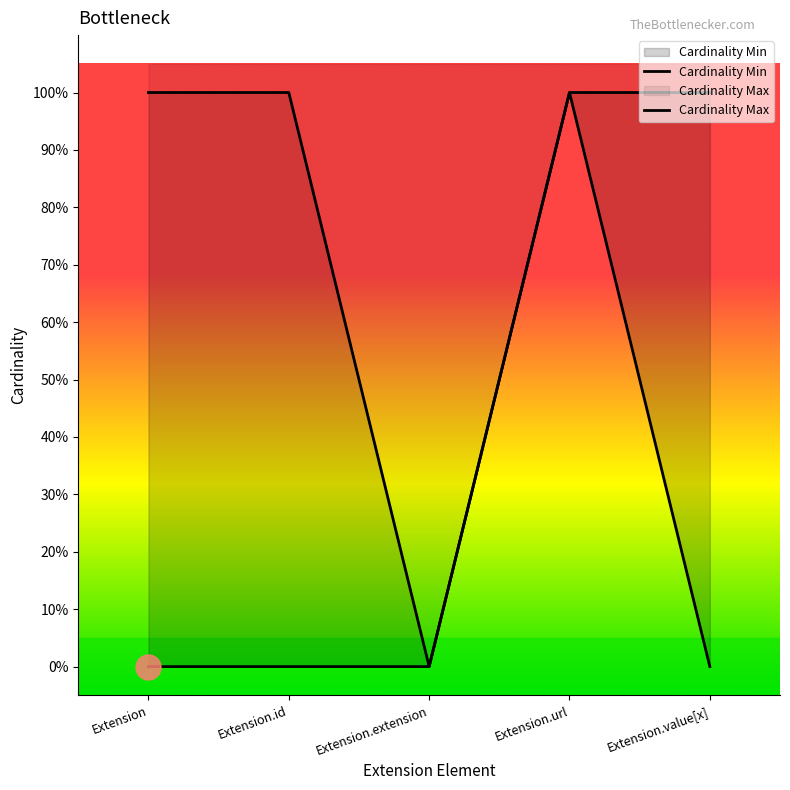

True or false: Cardinality Max and Cardinality Min intersect in this chart.

False